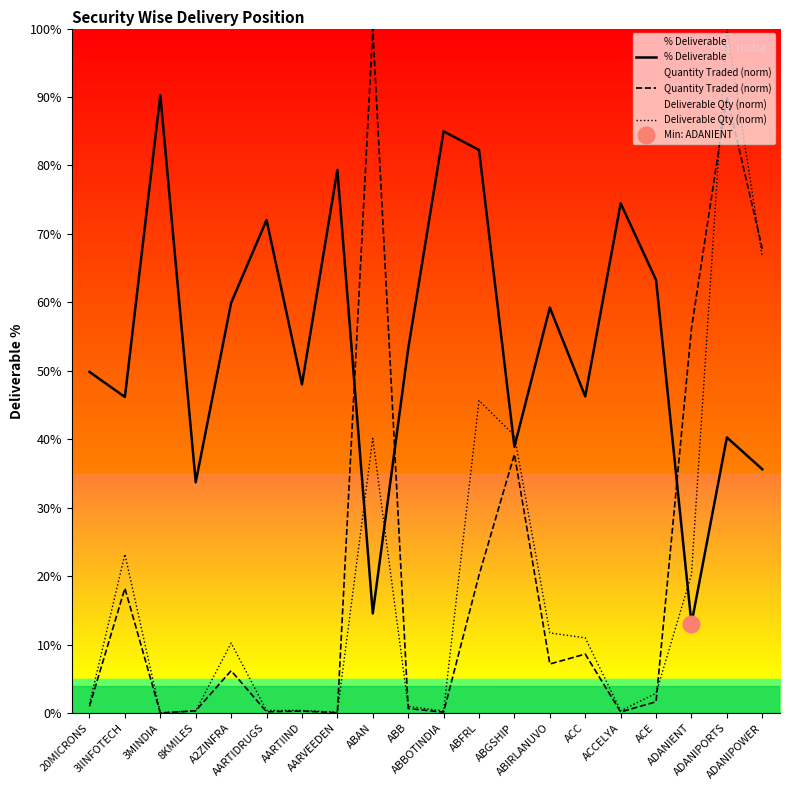

Where is the first local maximum for Quantity Traded (norm)?

3IINFOTECH